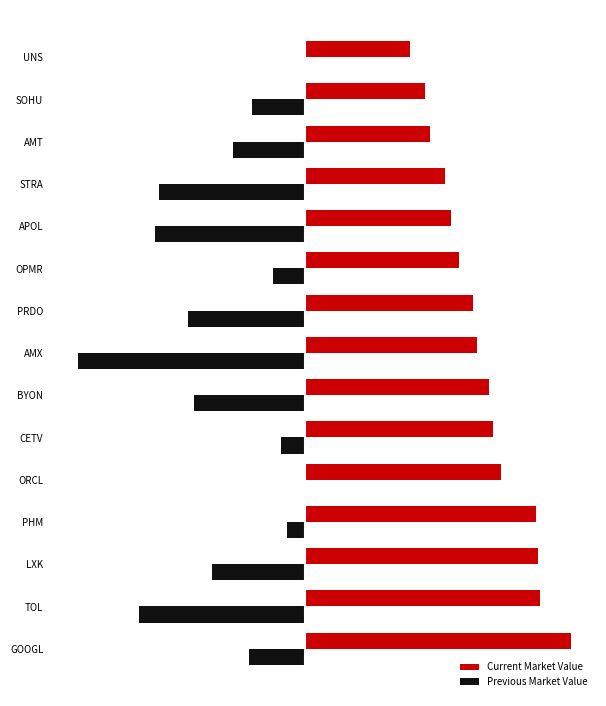

What is the value of the Previous Market Value bar at the 8th from the left?

-58.1